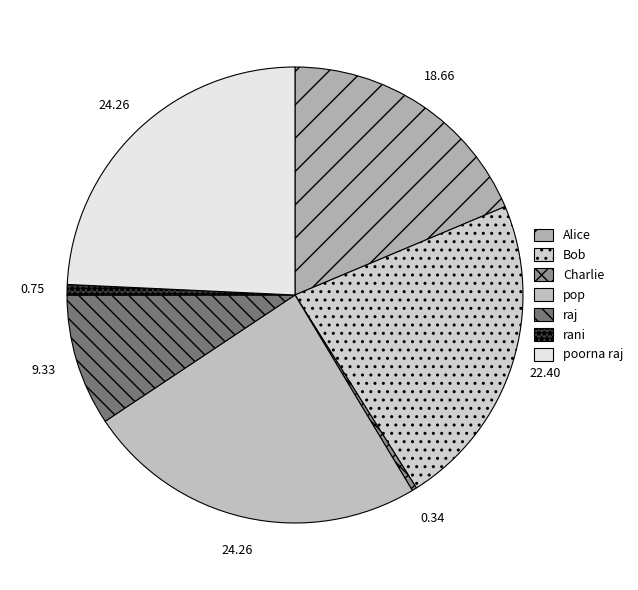

Is it true that pop is 18% of the pie?

False